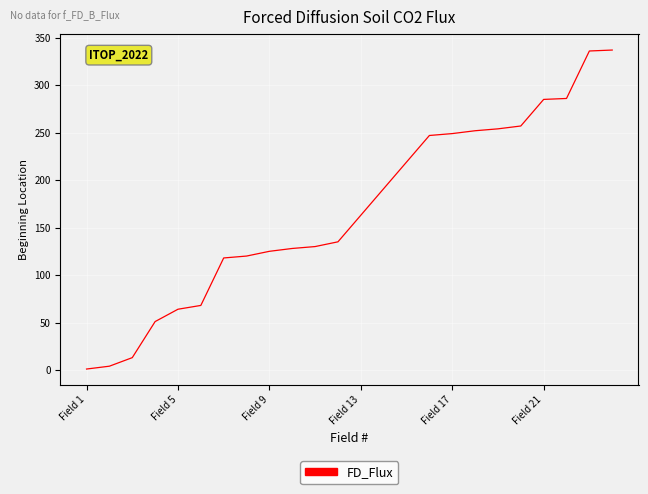

What is the maximum value shown in the chart?

337